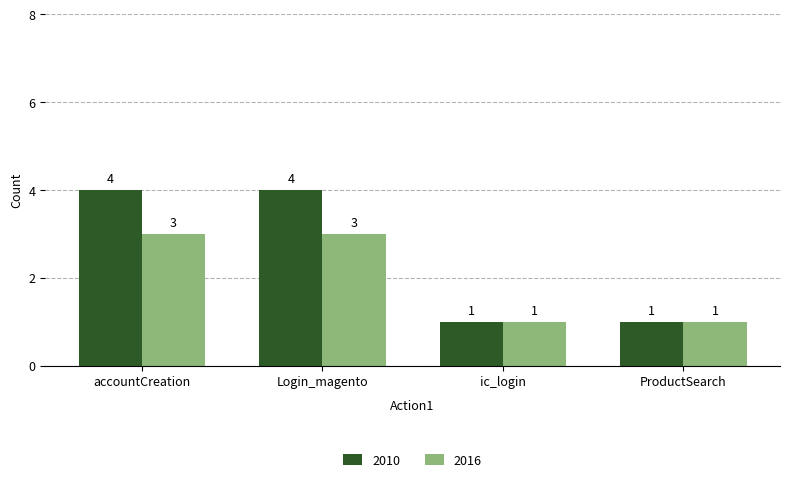

How many 2016 values are between 1 and 3?

4